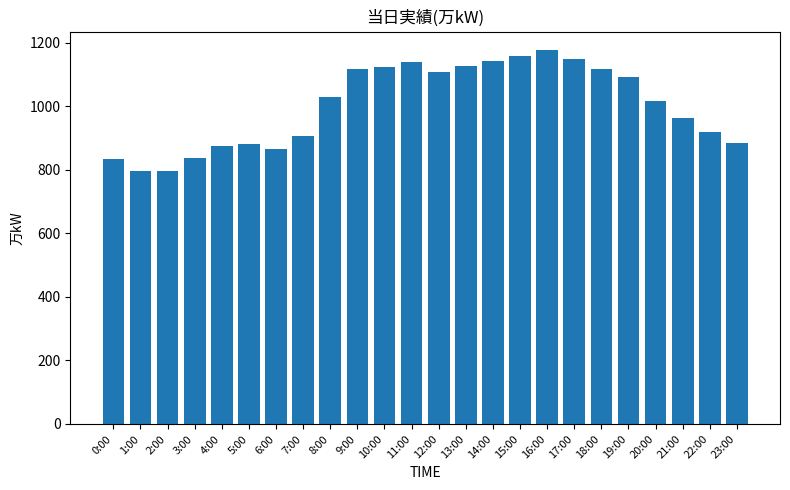

What is the minimum value shown in the chart?

796